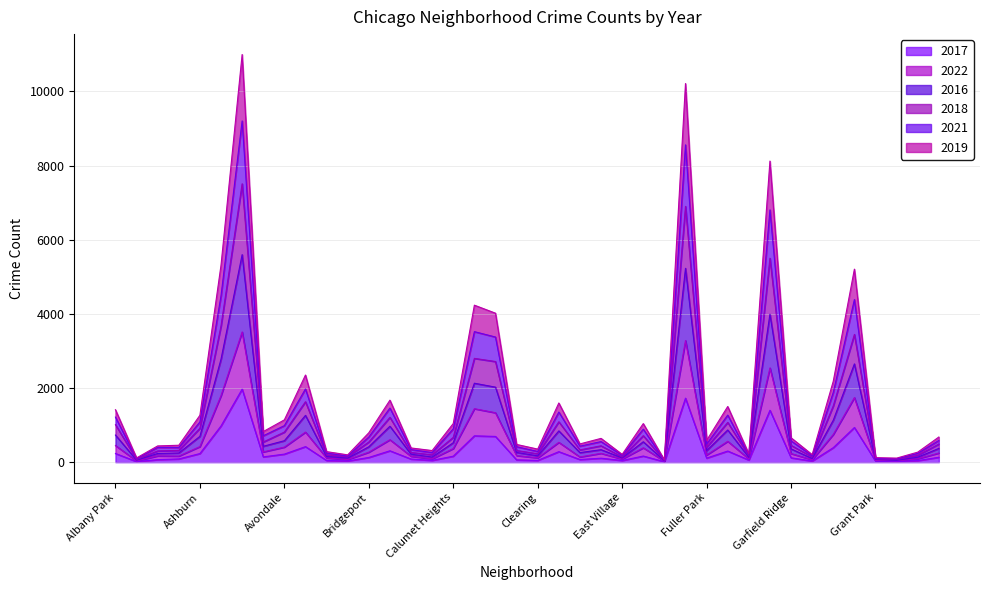

The value of 2016 at Grand Boulevard is 672. True or false?

False